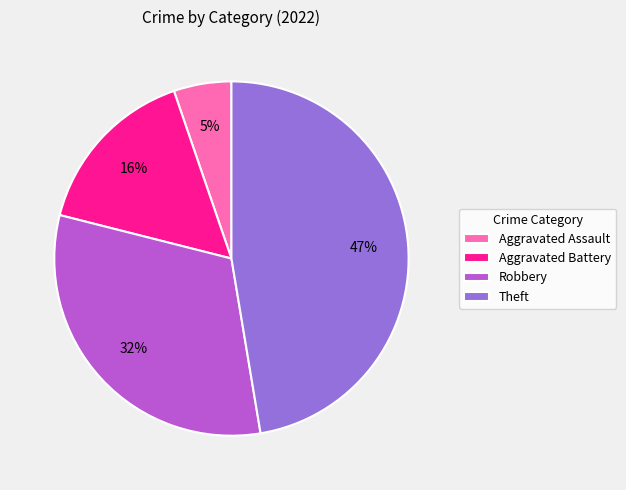

How many segments does this pie chart have?

4